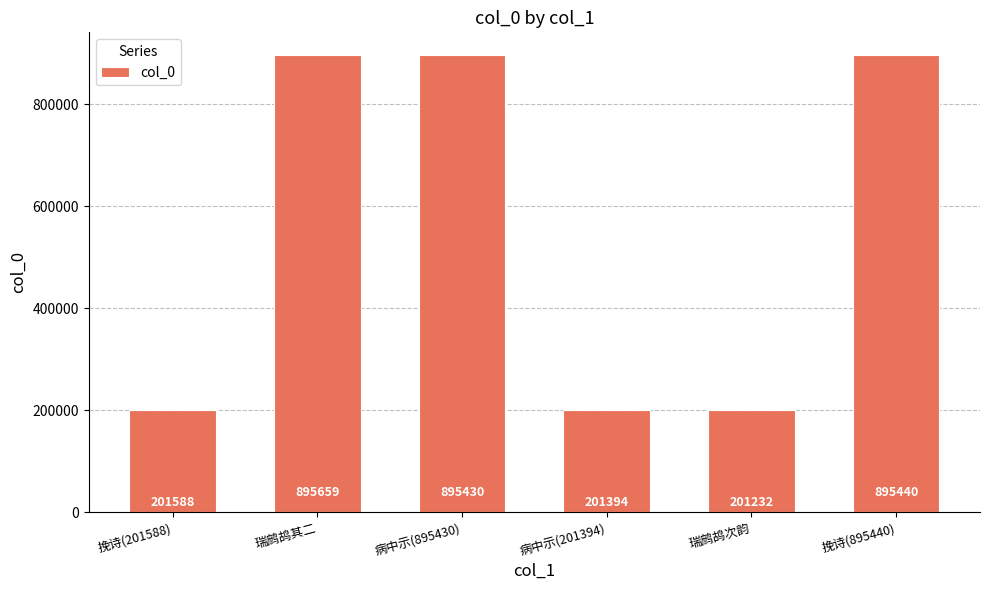

Reading left to right, what are all the values shown in this chart?

挽诗(201588)=201588	瑞鹧鸪其二=895659	病中示(895430)=895430	病中示(201394)=201394	瑞鹧鸪次韵=201232	挽诗(895440)=895440